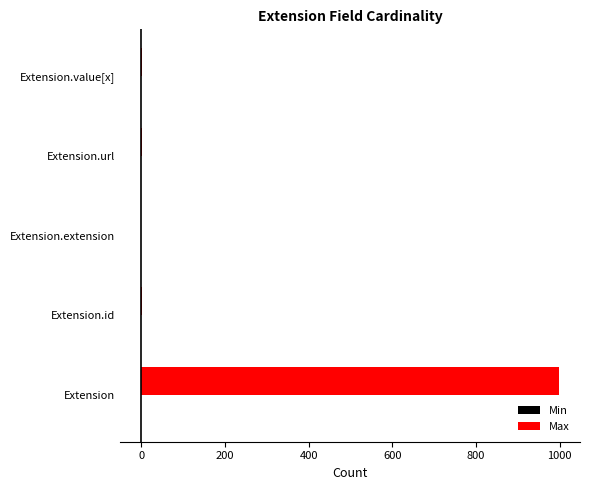

Is it true that Max equals 1406 at Extension?

False